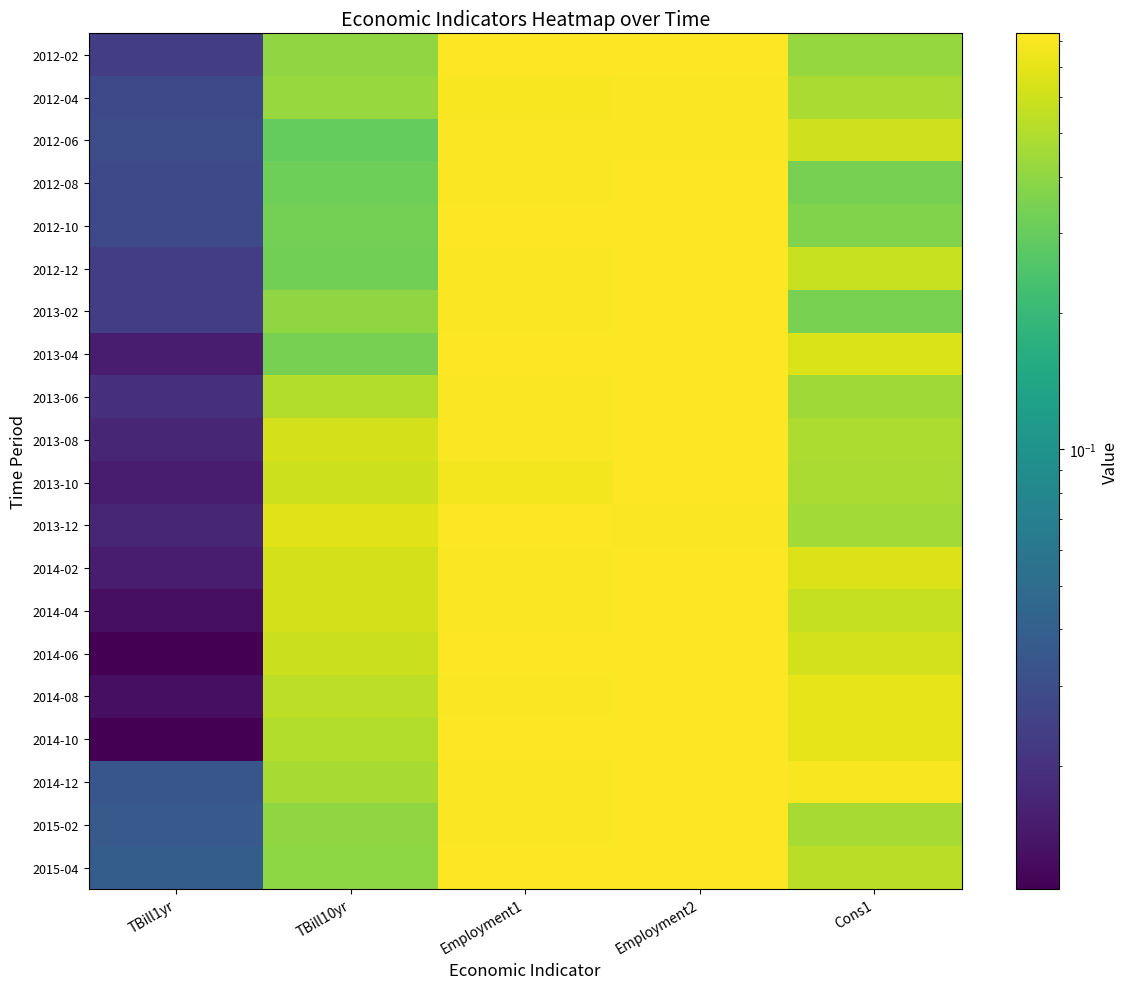

What is the maximum value shown in the chart?

0.8